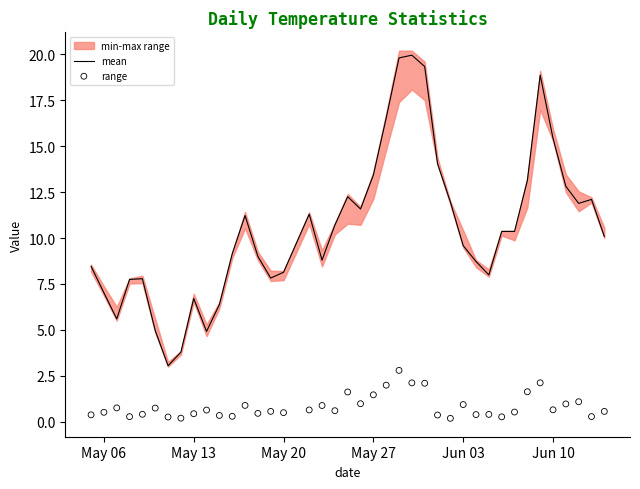

The value of mean at May 06 is 7.0. True or false?

True